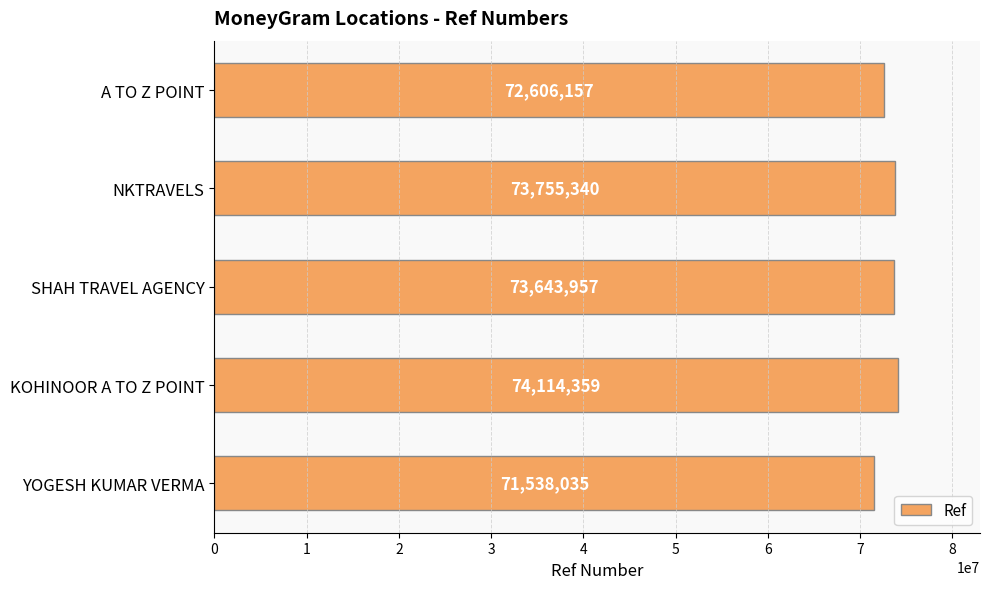

Where is the data nearest to the value 72826197?

A TO Z POINT